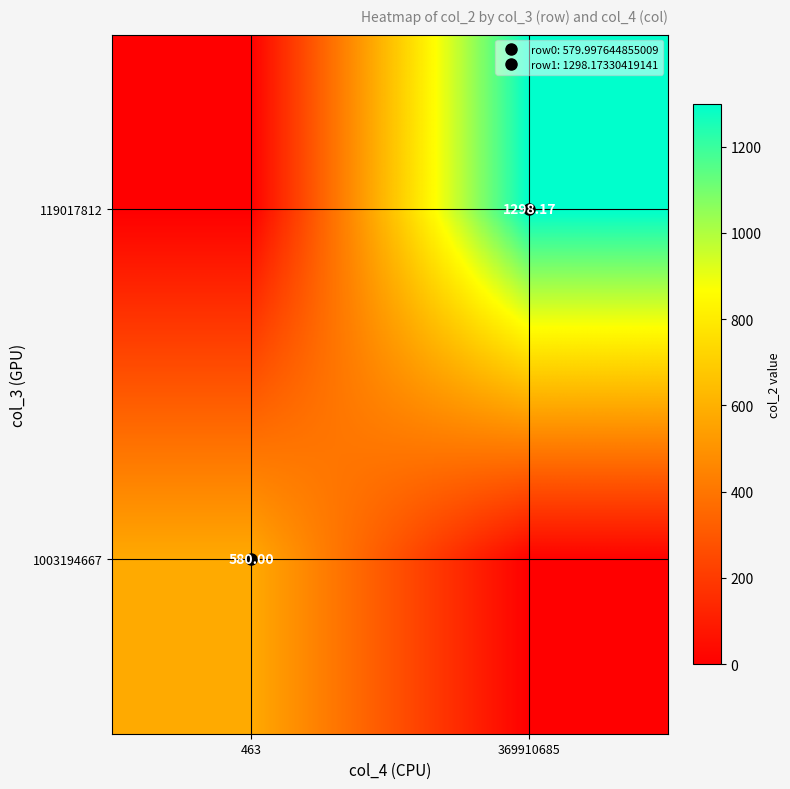

Which category has the highest value across all series?

369910685